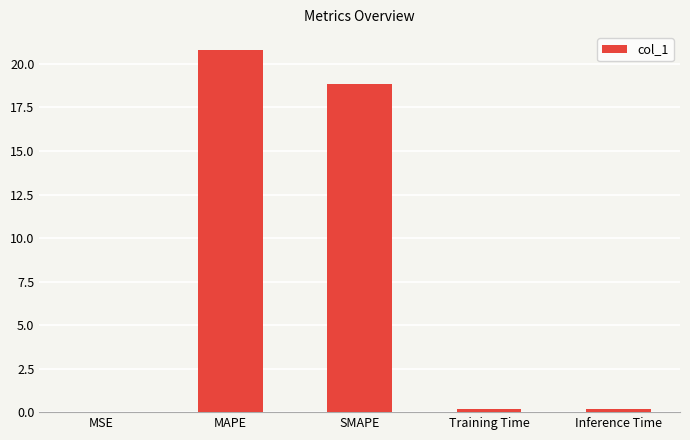

At which category does the chart reach its peak across all series?

MAPE